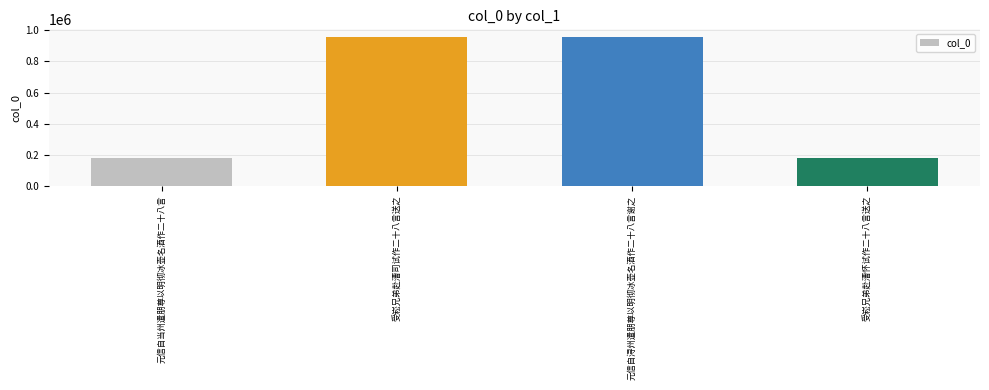

What is the sum of all values?

2279602